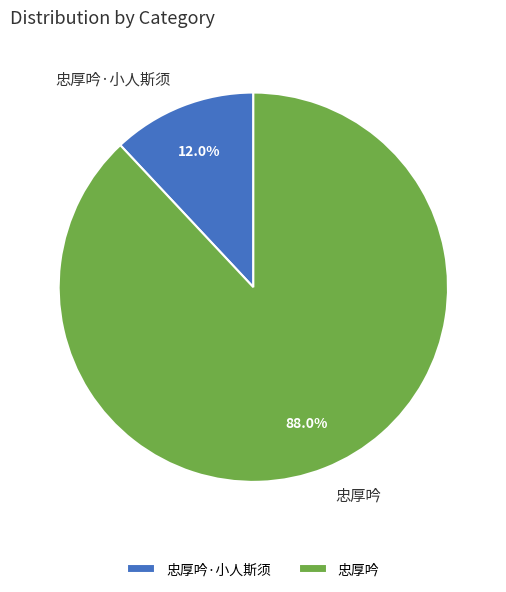

To the nearest percent, what is the average slice percentage?

50%